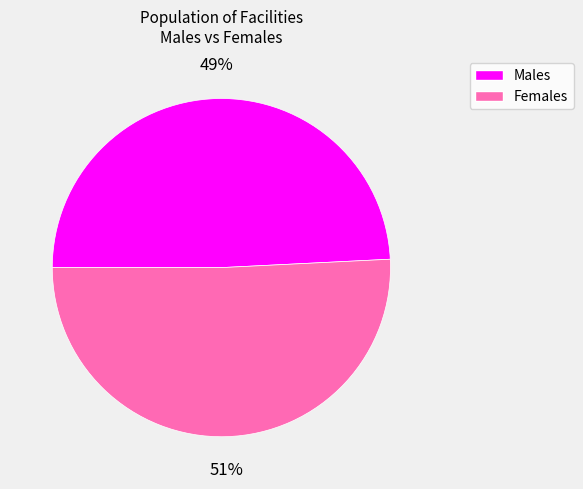

Does any single category account for the majority?

Yes